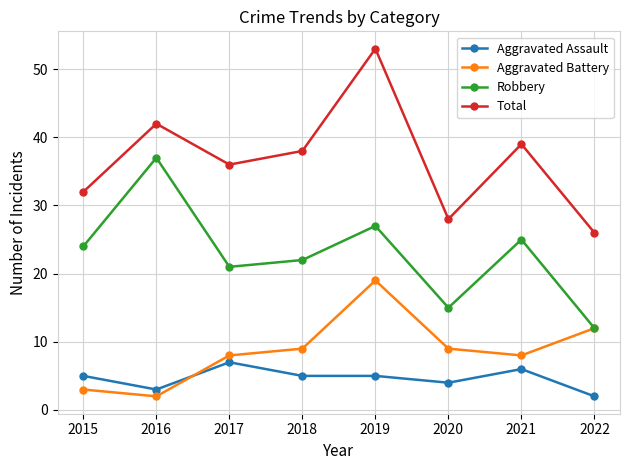

Which series has the largest range (max minus min)?

Total